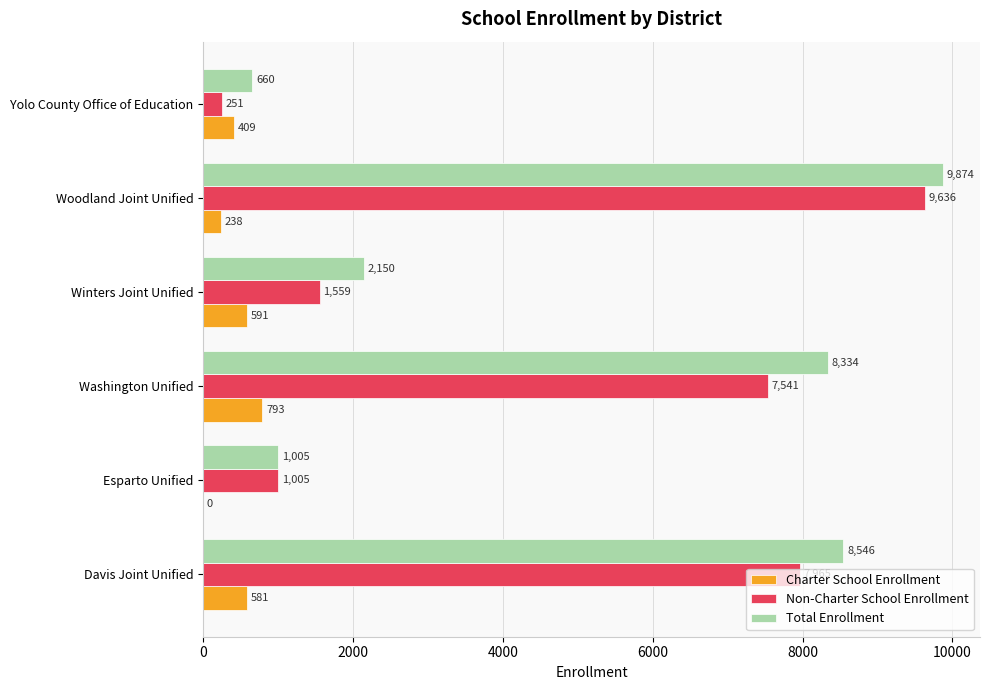

What is the greatest value displayed?

9874